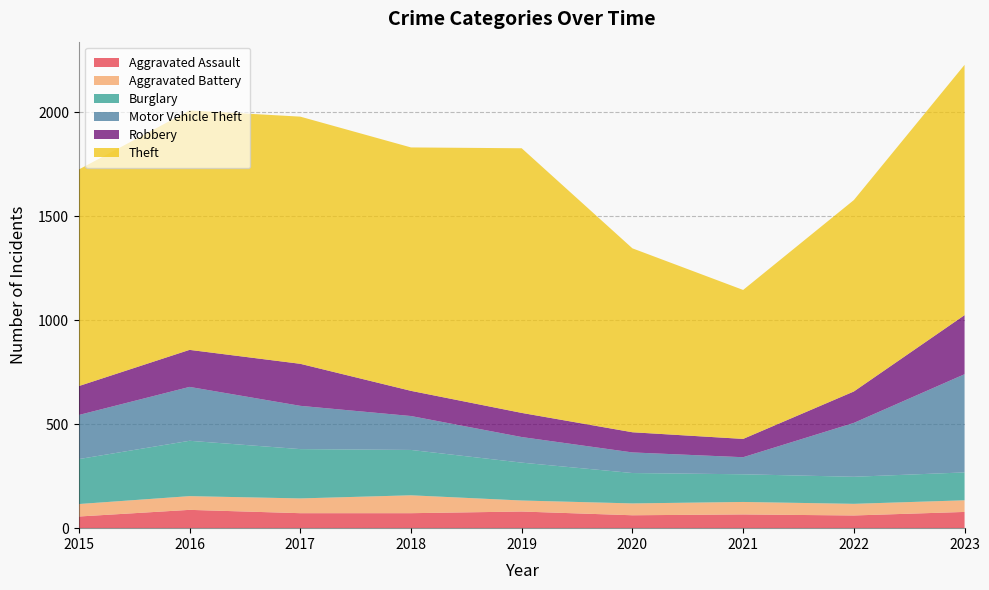

Reading left to right, transcribe all the data shown in this chart.

Aggravated Assault: 56	88	72	72	80	62	66	61	78
Aggravated Battery: 60	66	71	86	53	57	60	56	56
Burglary: 216	266	237	218	182	146	133	130	134
Motor Vehicle Theft: 212	259	208	163	123	99	82	259	472
Robbery: 139	178	202	121	116	97	88	151	284
Theft: 1041	1151	1188	1170	1272	884	716	920	1203